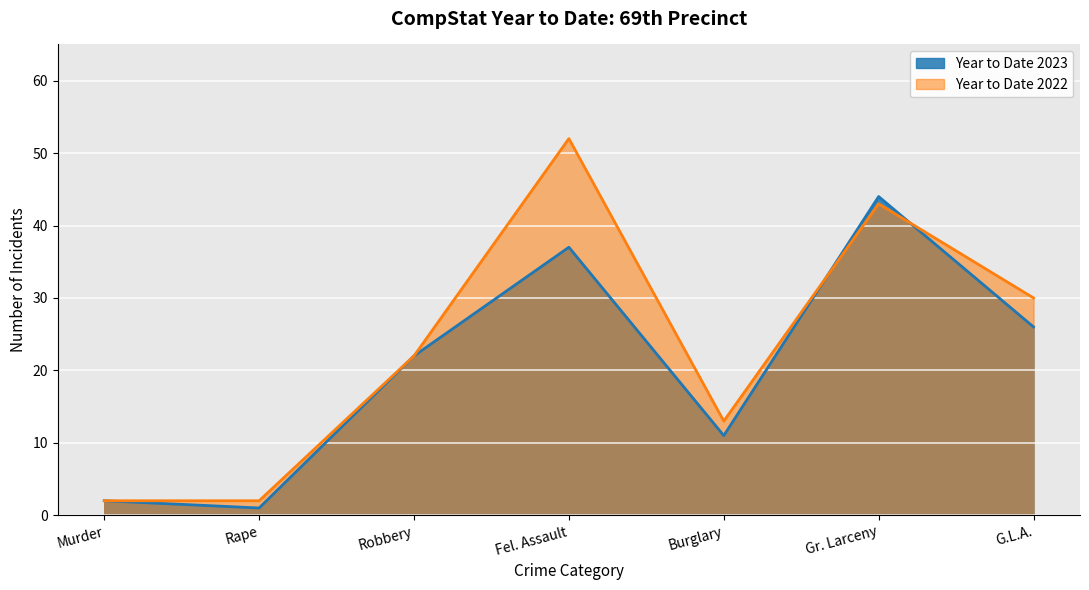

What is the label of the 6th point from the right?

Rape